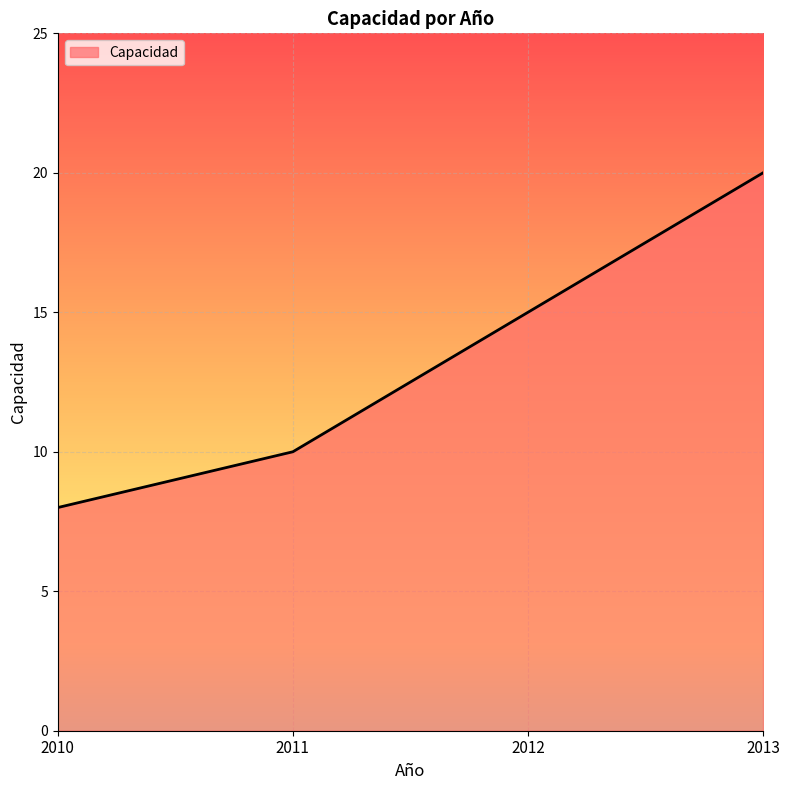

What is the average value?

13